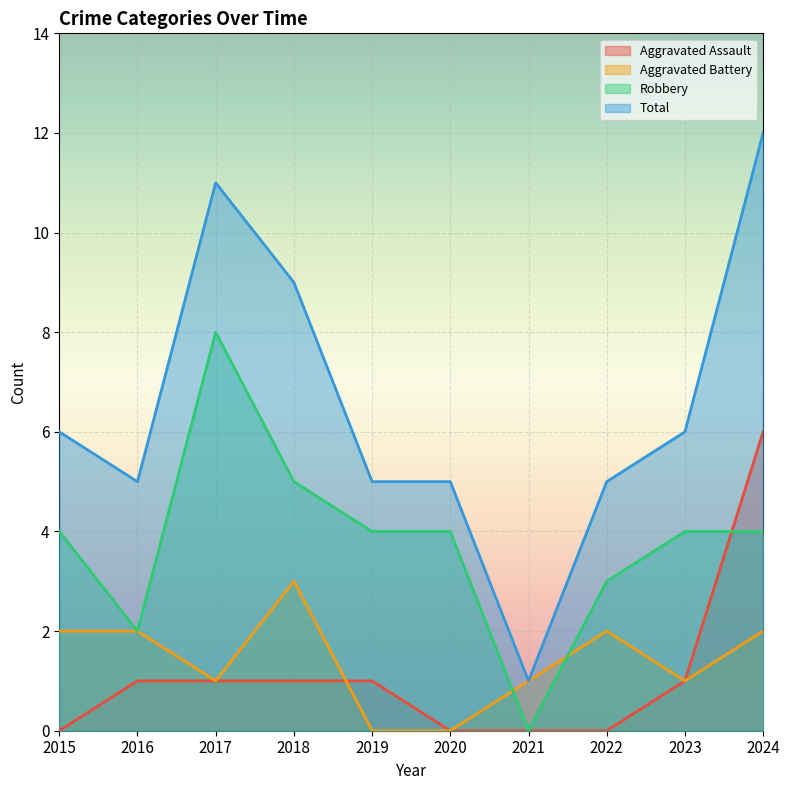

At which category does Aggravated Battery reach its first local peak?

2018